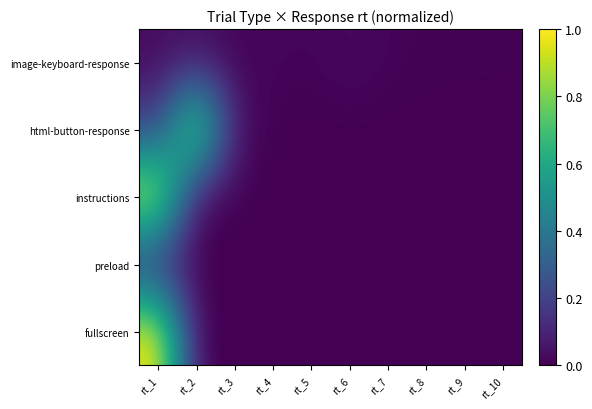

Reading left to right, extract all data points from this chart.

image-keyboard-response: rt_1=0.0	rt_2=0.0	rt_3=0.0	rt_4=0.0	rt_5=0.0	rt_6=0.0	rt_7=0.0	rt_8=0.0	rt_9=0.0	rt_10=0.0
html-button-response: rt_1=0.2	rt_2=1.0	rt_3=0.0	rt_4=0.0	rt_5=0.0	rt_6=0.0	rt_7=0.0	rt_8=0.0	rt_9=0.0	rt_10=0.0
instructions: rt_1=1.0	rt_2=0.0	rt_3=0.0	rt_4=0.0	rt_5=0.0	rt_6=0.0	rt_7=0.0	rt_8=0.0	rt_9=0.0	rt_10=0.0
preload: rt_1=0.1	rt_2=0.0	rt_3=0.0	rt_4=0.0	rt_5=0.0	rt_6=0.0	rt_7=0.0	rt_8=0.0	rt_9=0.0	rt_10=0.0
fullscreen: rt_1=1.0	rt_2=0.0	rt_3=0.0	rt_4=0.0	rt_5=0.0	rt_6=0.0	rt_7=0.0	rt_8=0.0	rt_9=0.0	rt_10=0.0